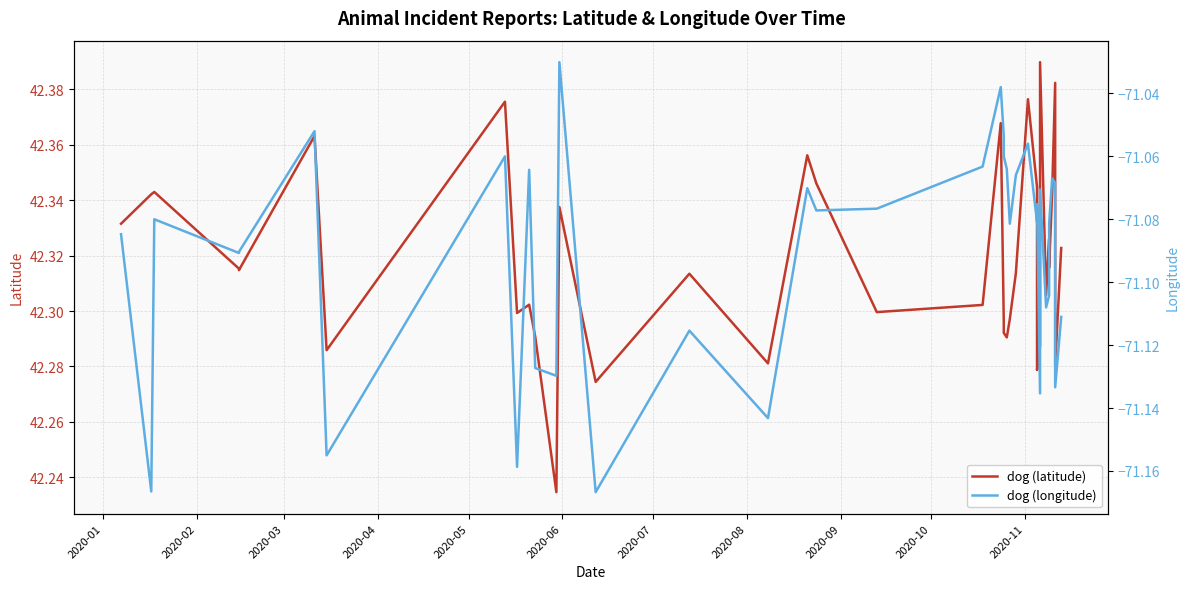

What is the difference between the maximum and minimum values in the dog (latitude) series?

0.2